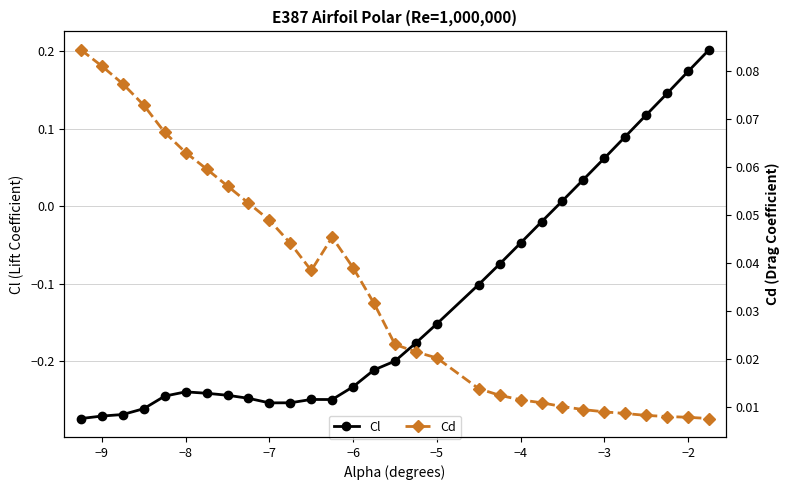

How many data points in Cl are less than 0?

22